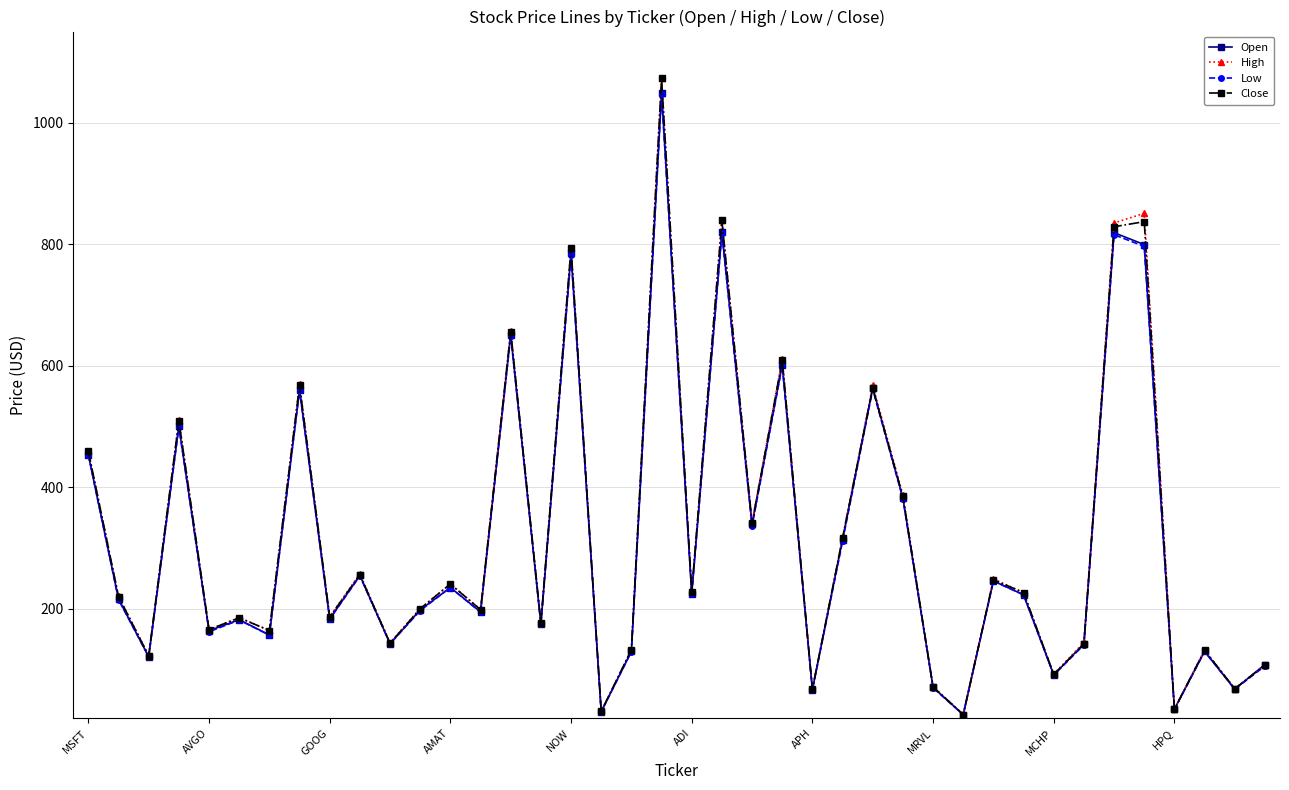

What is the difference between the second highest and minimum values in the High series?

824.5